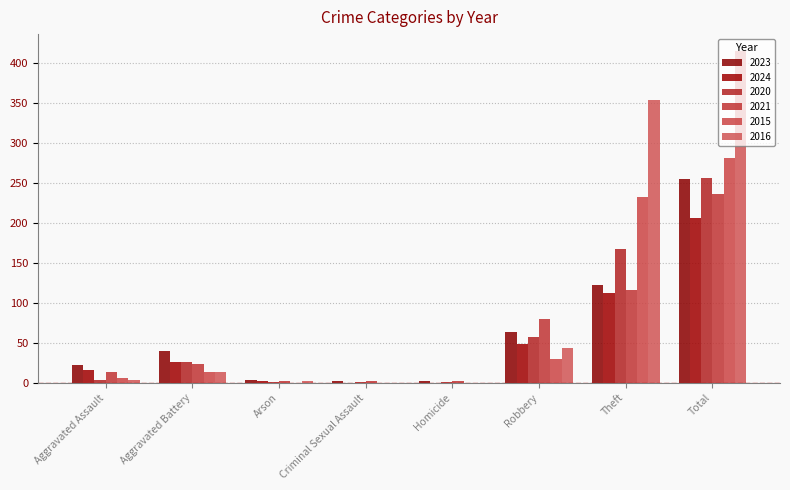

At how many categories does at least one series exceed 349?

2